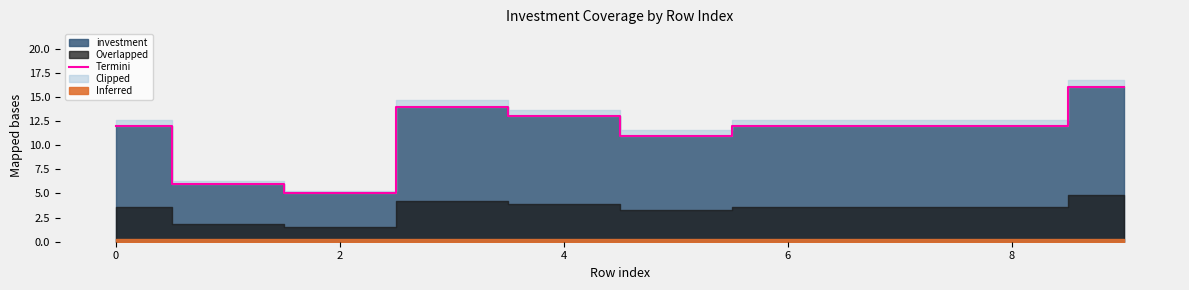

What is the average value?

11